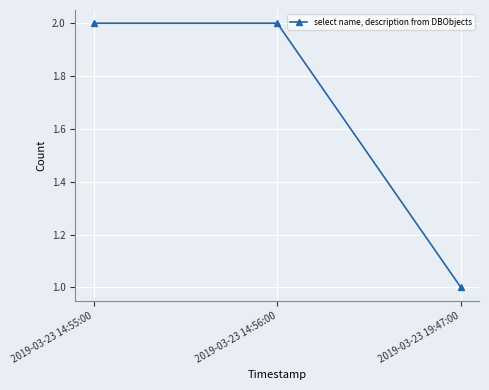

What is the greatest value displayed?

2